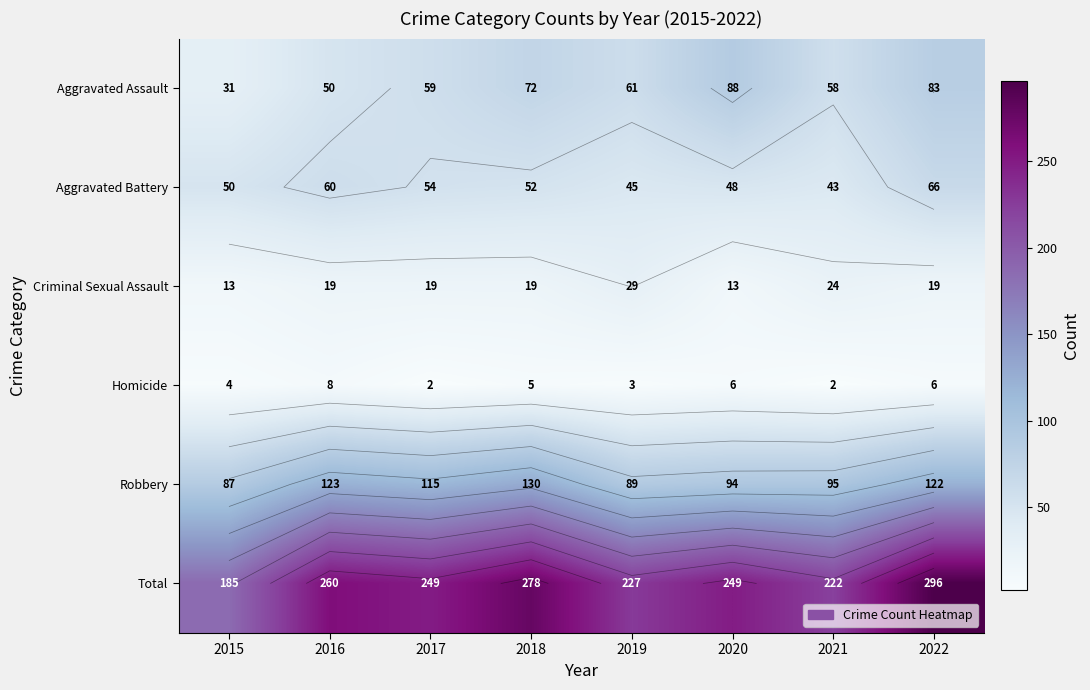

True or false: Aggravated Battery has a value of 90 at 2022.

False